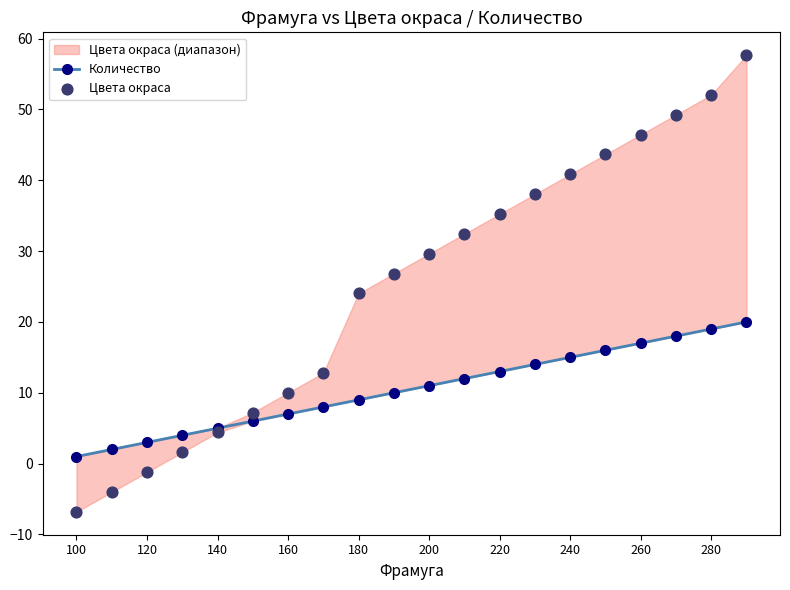

What are all the series names shown in the legend?

Количество, Цвета окраса